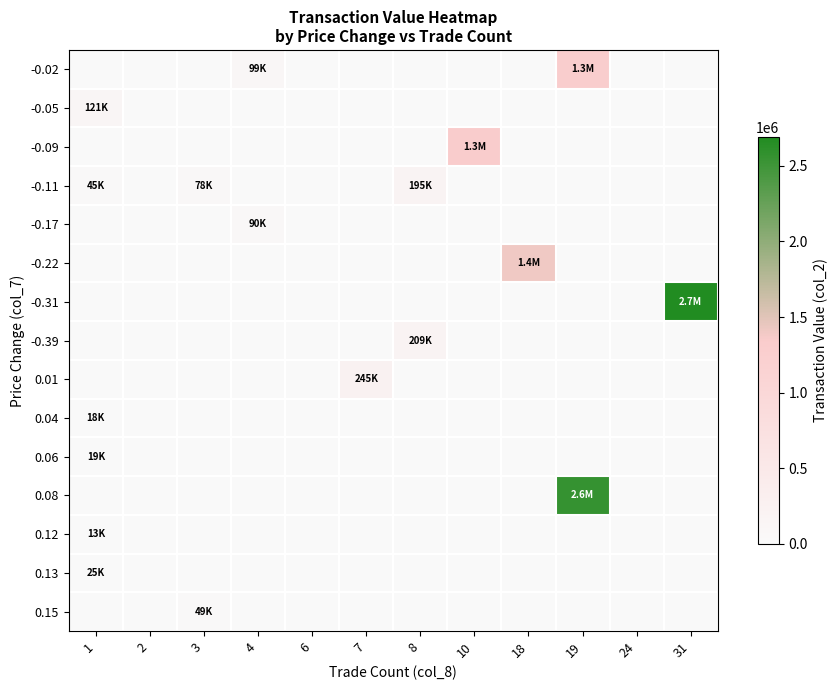

Reading left to right, list all the values displayed in this chart.

-0.02: 1=0	2=0	3=0	4=99450	6=0	7=0	8=0	10=0	18=0	19=1308340	24=0	31=0
-0.05: 1=120780	2=0	3=0	4=0	6=0	7=0	8=0	10=0	18=0	19=0	24=0	31=0
-0.09: 1=0	2=0	3=0	4=0	6=0	7=0	8=0	10=1330340	18=0	19=0	24=0	31=0
-0.11: 1=45000	2=0	3=78220	4=0	6=0	7=0	8=195000	10=0	18=0	19=0	24=0	31=0
-0.17: 1=0	2=0	3=0	4=89810	6=0	7=0	8=0	10=0	18=0	19=0	24=0	31=0
-0.22: 1=0	2=0	3=0	4=0	6=0	7=0	8=0	10=0	18=1399900	19=0	24=0	31=0
-0.31: 1=0	2=0	3=0	4=0	6=0	7=0	8=0	10=0	18=0	19=0	24=0	31=2689290
-0.39: 1=0	2=0	3=0	4=0	6=0	7=0	8=209320	10=0	18=0	19=0	24=0	31=0
0.01: 1=0	2=0	3=0	4=0	6=0	7=244600	8=0	10=0	18=0	19=0	24=0	31=0
0.04: 1=17800	2=0	3=0	4=0	6=0	7=0	8=0	10=0	18=0	19=0	24=0	31=0
0.06: 1=19000	2=0	3=0	4=0	6=0	7=0	8=0	10=0	18=0	19=0	24=0	31=0
0.08: 1=0	2=0	3=0	4=0	6=0	7=0	8=0	10=0	18=0	19=2554330	24=0	31=0
0.12: 1=13400	2=0	3=0	4=0	6=0	7=0	8=0	10=0	18=0	19=0	24=0	31=0
0.13: 1=25200	2=0	3=0	4=0	6=0	7=0	8=0	10=0	18=0	19=0	24=0	31=0
0.15: 1=0	2=0	3=48900	4=0	6=0	7=0	8=0	10=0	18=0	19=0	24=0	31=0